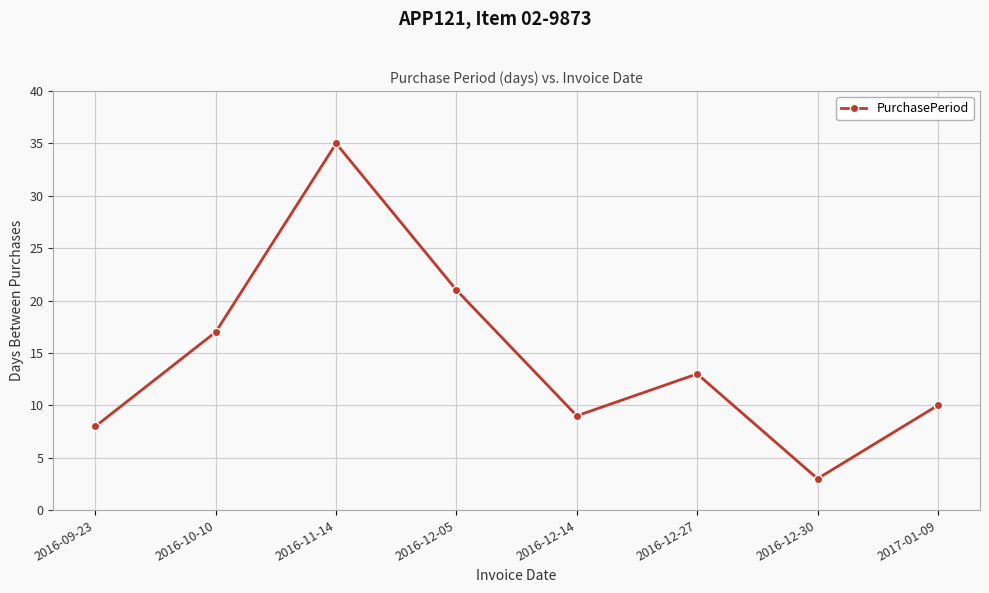

List the labels in order of value, smallest first.

2016-12-30, 2016-09-23, 2016-12-14, 2017-01-09, 2016-12-27, 2016-10-10, 2016-12-05, 2016-11-14